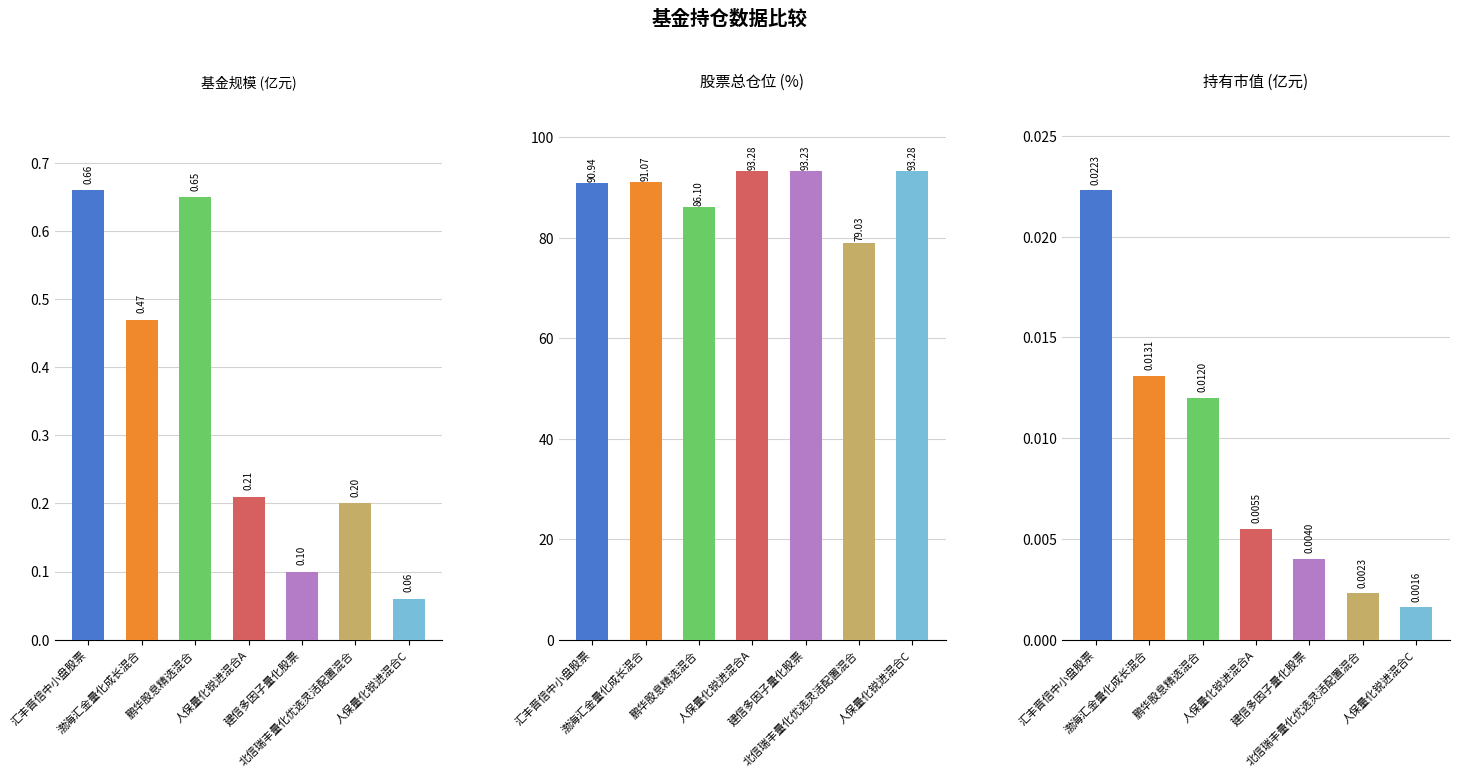

What are all the series names shown in the legend?

基金规模, 股票总仓位, 持有市值(亿元)